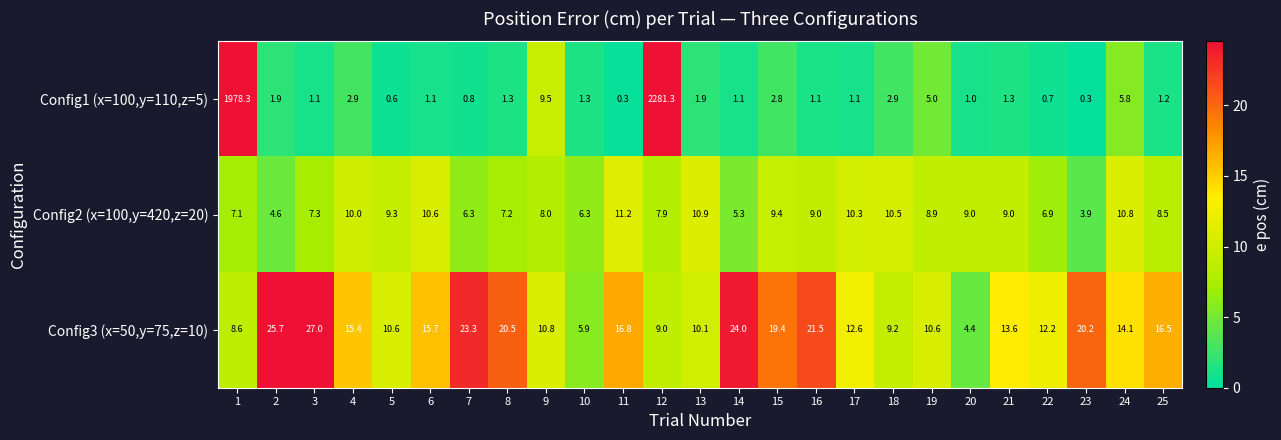

What is the spread (max minus min) of values at 9?

2.8